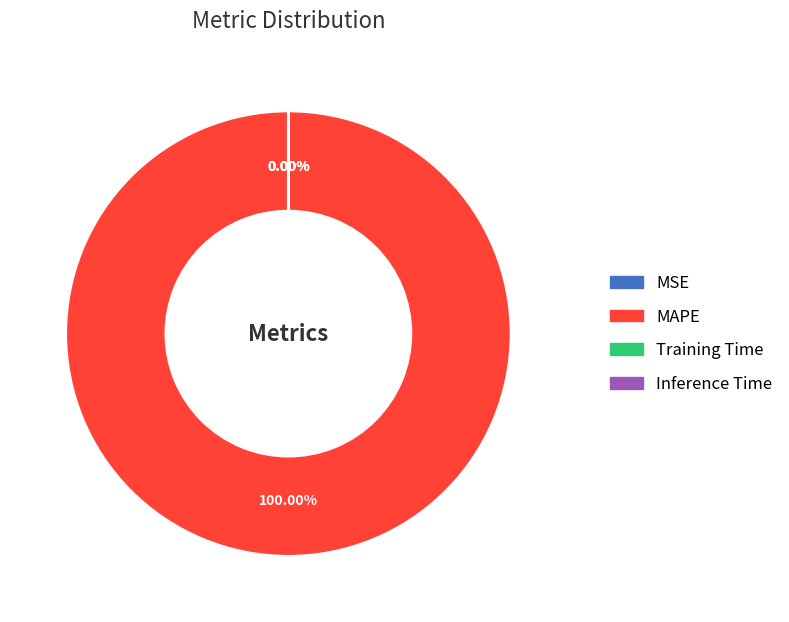

Which category has the biggest portion of the pie?

MAPE